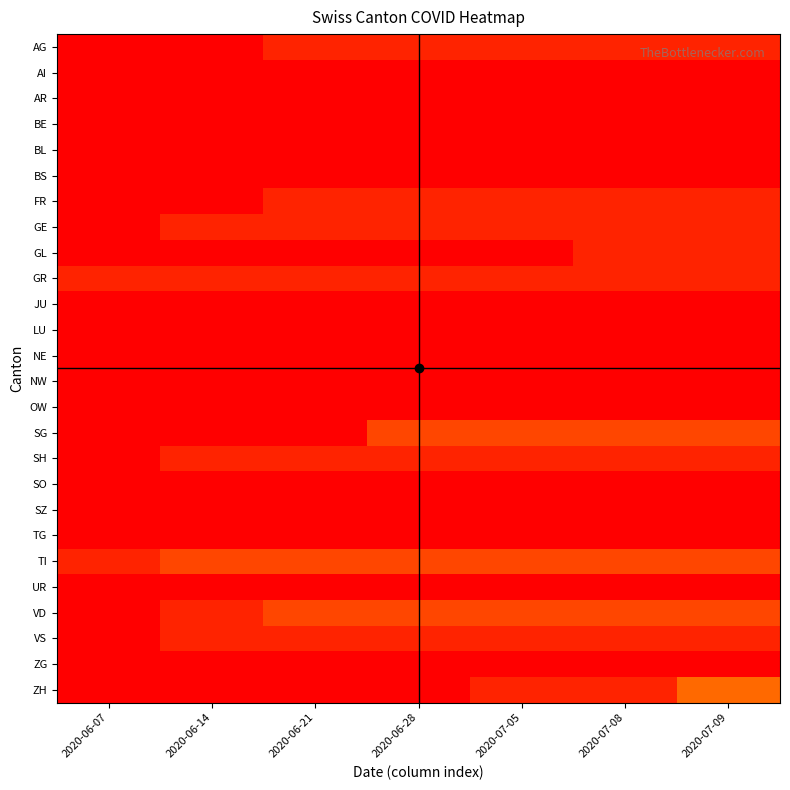

Rank the series at 2020-07-05 from highest to lowest value.

SG, TI, VD, AG, FR, GE, GR, SH, VS, ZH, AI, AR, BE, BL, BS, GL, JU, LU, NE, NW, OW, SO, SZ, TG, UR, ZG